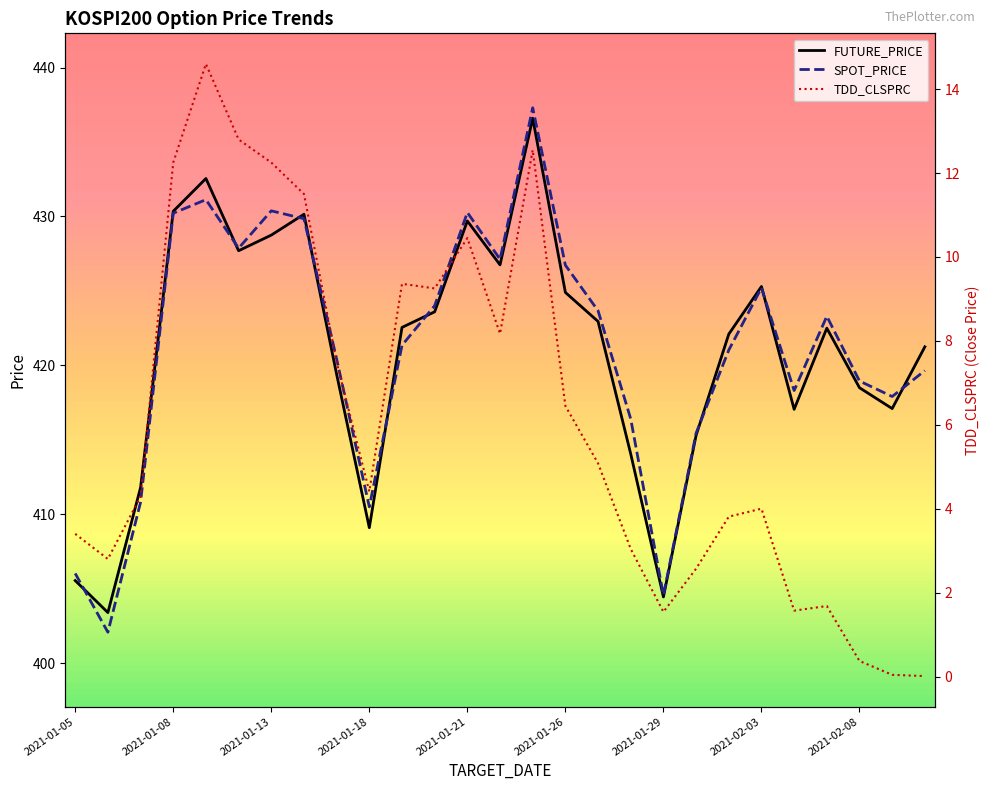

Reading right to left, what are all the values shown in this chart?

FUTURE_PRICE: 2021-02-10=421.2	2021-02-09=417.1	2021-02-08=418.5	2021-02-05=422.5	2021-02-04=417.1	2021-02-03=425.3	2021-02-02=422.1	2021-02-01=415.3	2021-01-29=404.4	2021-01-28=414.1	2021-01-27=422.9	2021-01-26=424.9	2021-01-25=436.6	2021-01-22=426.8	2021-01-21=429.7	2021-01-20=423.6	2021-01-19=422.6	2021-01-18=409.1	2021-01-15=419.4	2021-01-14=430.1	2021-01-13=428.8	2021-01-12=427.7	2021-01-11=432.6	2021-01-08=430.4	2021-01-07=411.8	2021-01-06=403.4	2021-01-05=405.6
SPOT_PRICE: 2021-02-10=419.6	2021-02-09=417.9	2021-02-08=418.9	2021-02-05=423.3	2021-02-04=418.3	2021-02-03=425.2	2021-02-02=421.0	2021-02-01=415.4	2021-01-29=404.6	2021-01-28=416.4	2021-01-27=423.7	2021-01-26=426.7	2021-01-25=437.3	2021-01-22=427.1	2021-01-21=430.3	2021-01-20=424.0	2021-01-19=421.4	2021-01-18=410.5	2021-01-15=420.4	2021-01-14=429.9	2021-01-13=430.4	2021-01-12=427.9	2021-01-11=431.1	2021-01-08=430.2	2021-01-07=410.8	2021-01-06=402.1	2021-01-05=406.0
TDD_CLSPRC: 2021-02-10=0.0	2021-02-09=0.0	2021-02-08=0.4	2021-02-05=1.7	2021-02-04=1.6	2021-02-03=4.0	2021-02-02=3.8	2021-02-01=2.6	2021-01-29=1.5	2021-01-28=3.0	2021-01-27=5.1	2021-01-26=6.5	2021-01-25=12.6	2021-01-22=8.2	2021-01-21=10.4	2021-01-20=9.2	2021-01-19=9.4	2021-01-18=4.4	2021-01-15=7.5	2021-01-14=11.5	2021-01-13=12.2	2021-01-12=12.8	2021-01-11=14.6	2021-01-08=12.2	2021-01-07=4.3	2021-01-06=2.8	2021-01-05=3.4